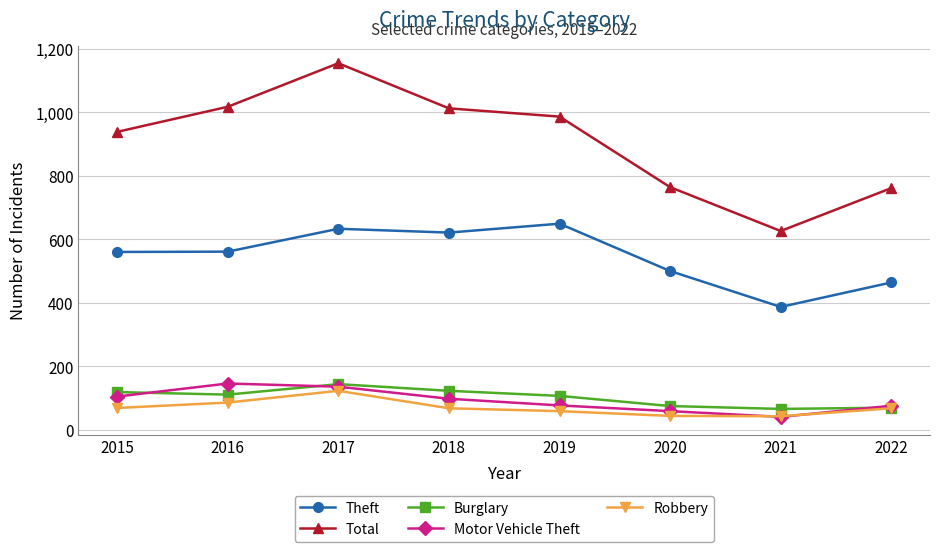

What is the minimum value for Theft?

387